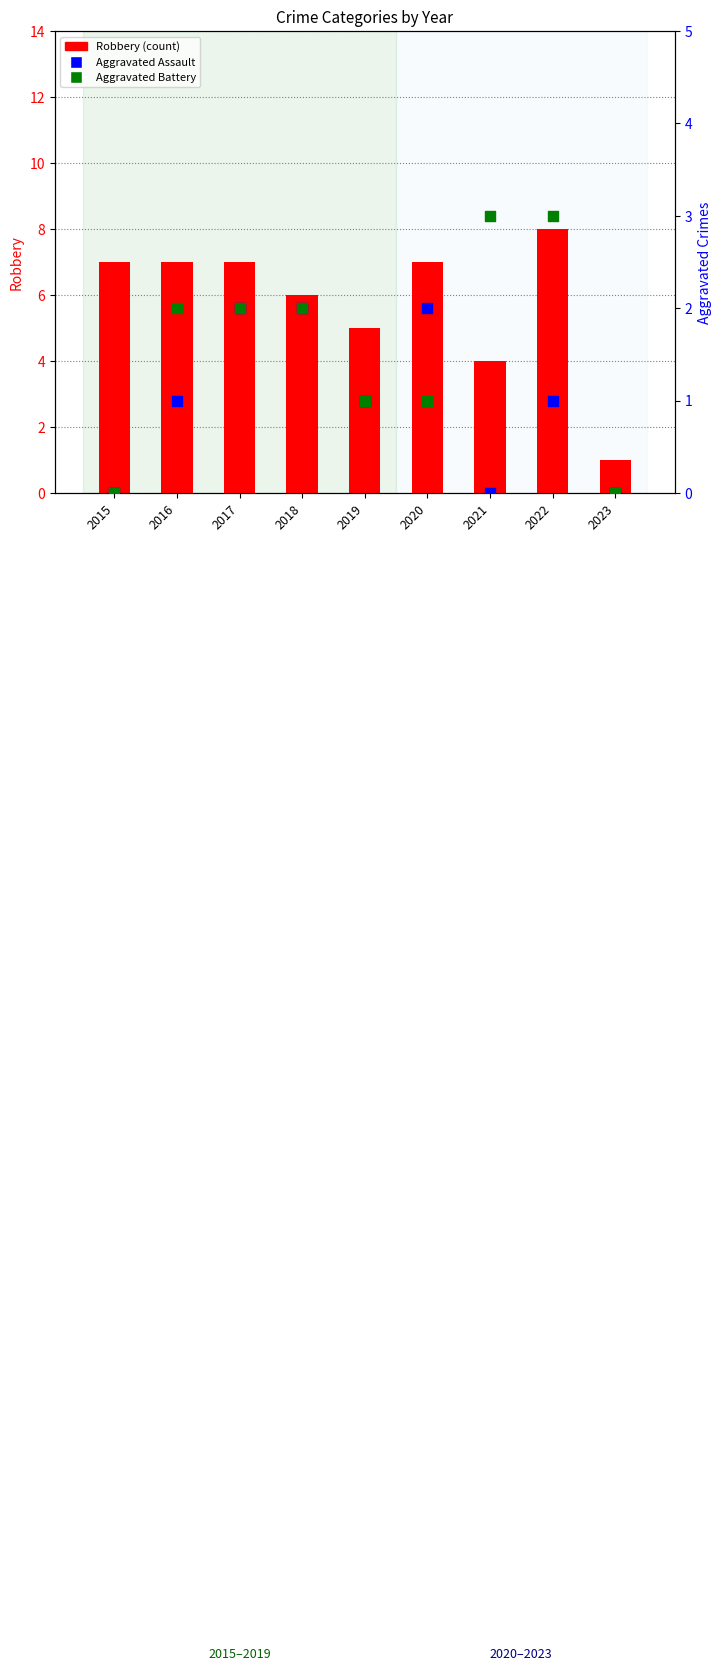

Which series has the widest spread of Y values?

Robbery